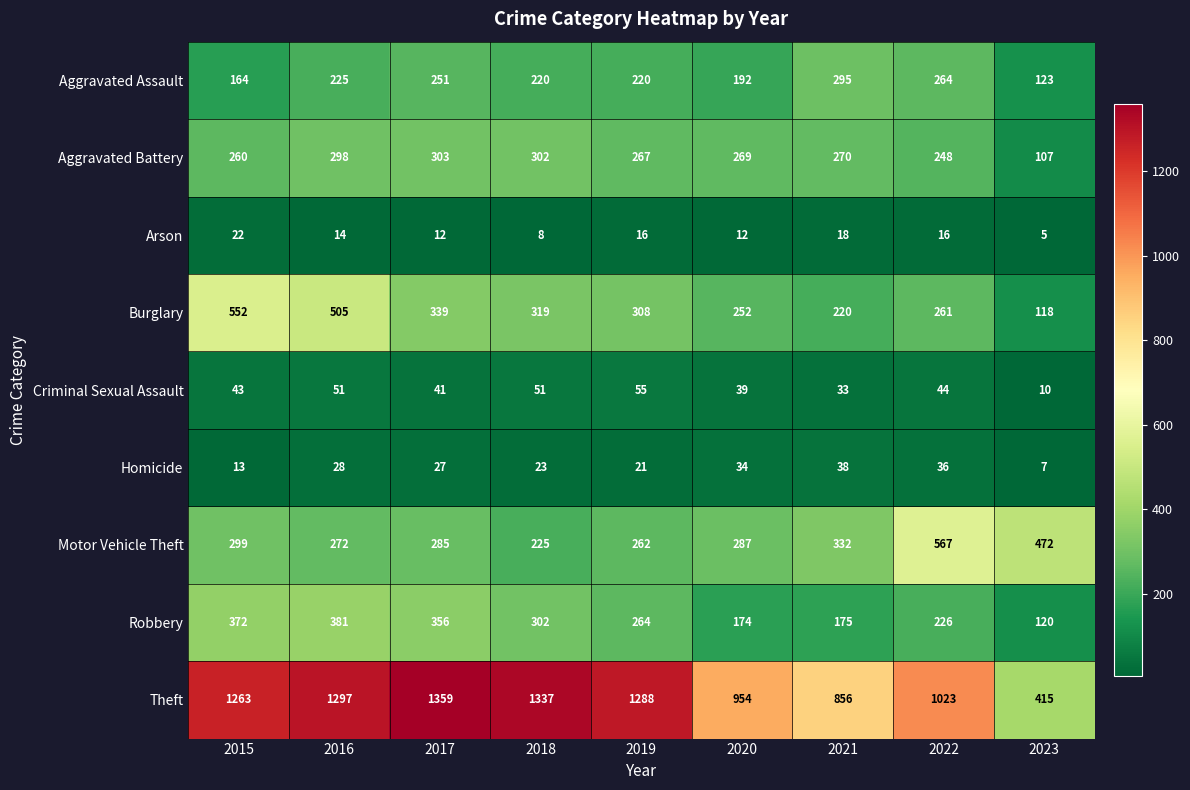

What is the spread (max minus min) of values at 2020?

942